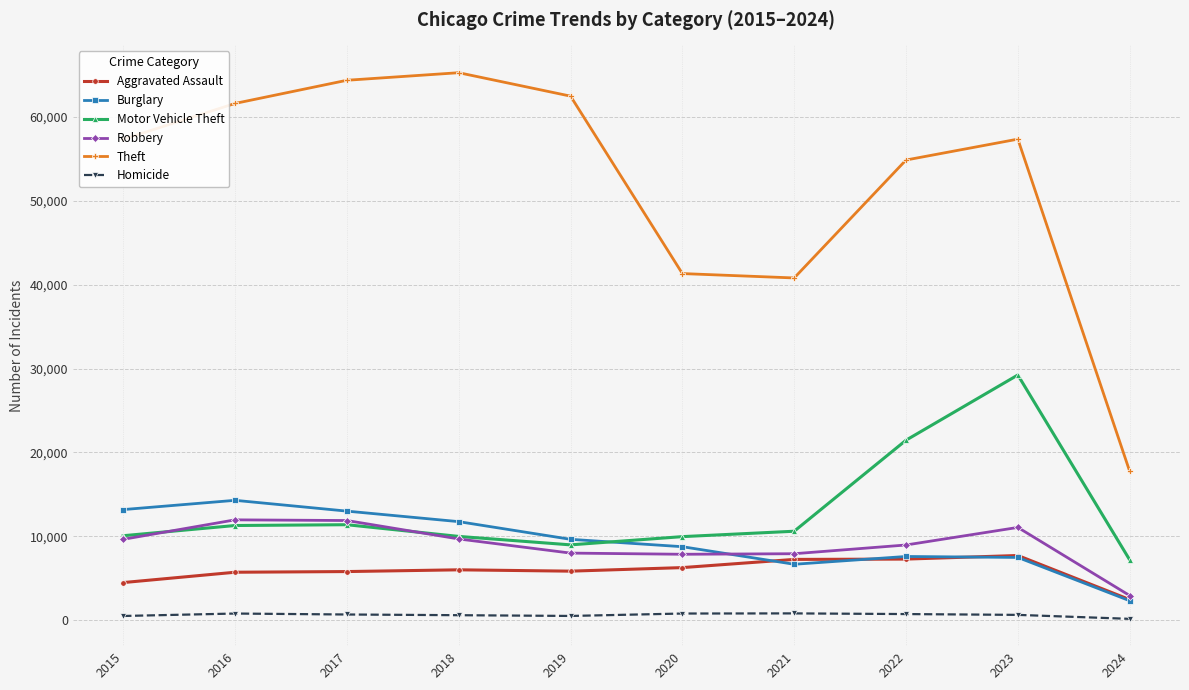

What is the difference between the Homicide values at 2022 and 2023?

98